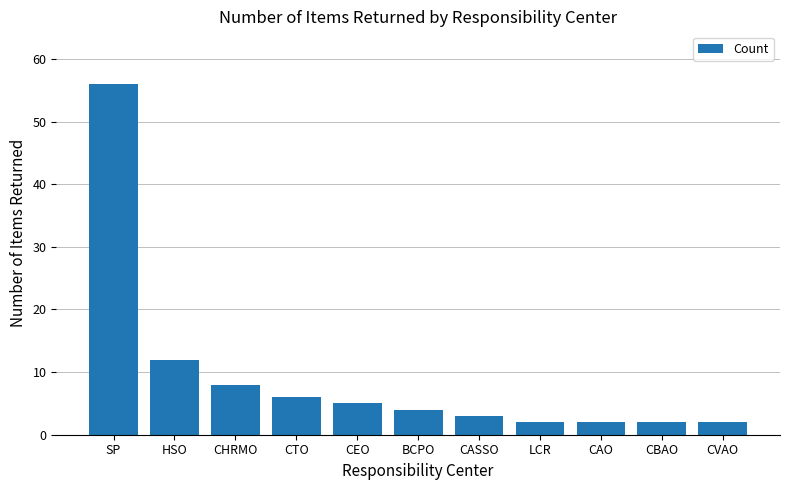

Is it true that the value at SP is 56?

True